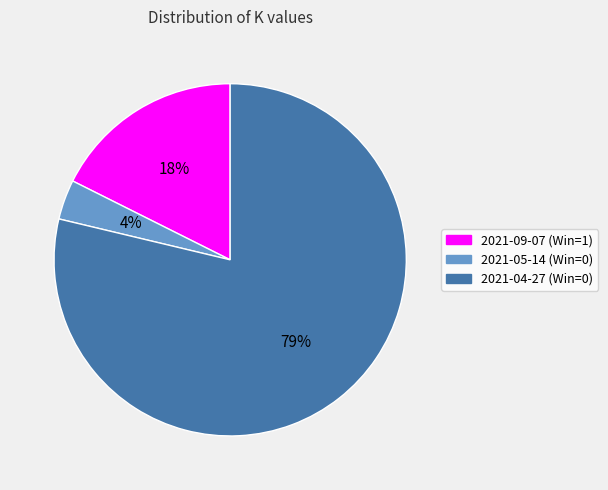

Do 2021-04-27 (Win=0) and 2021-05-14 (Win=0) together represent more than half of the pie?

Yes